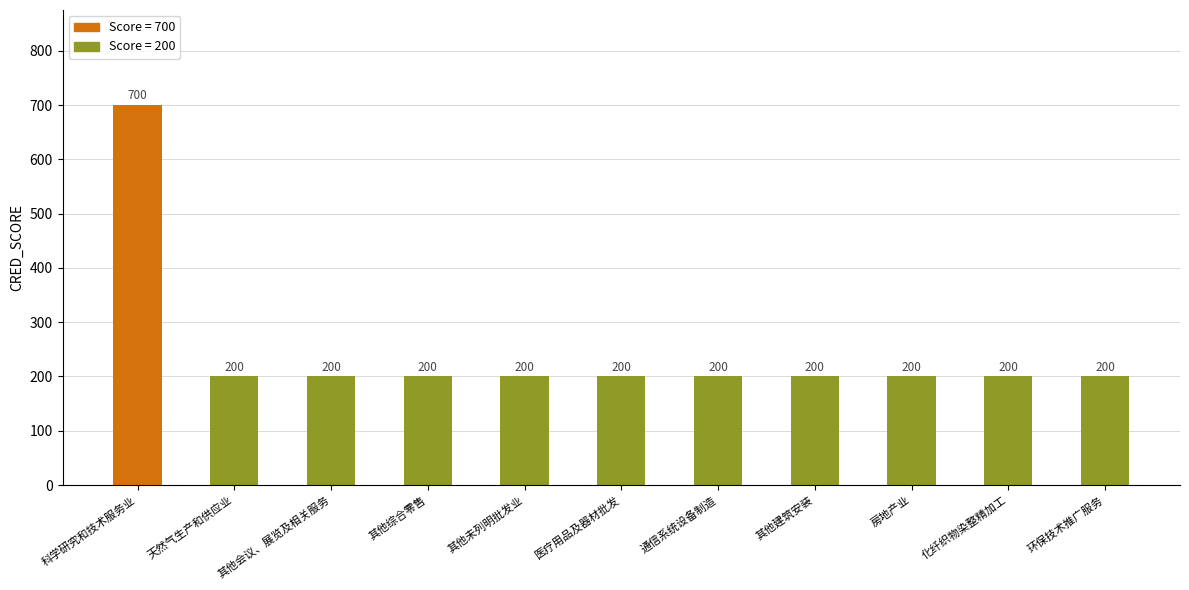

Does the chart contain stacked bars?

No